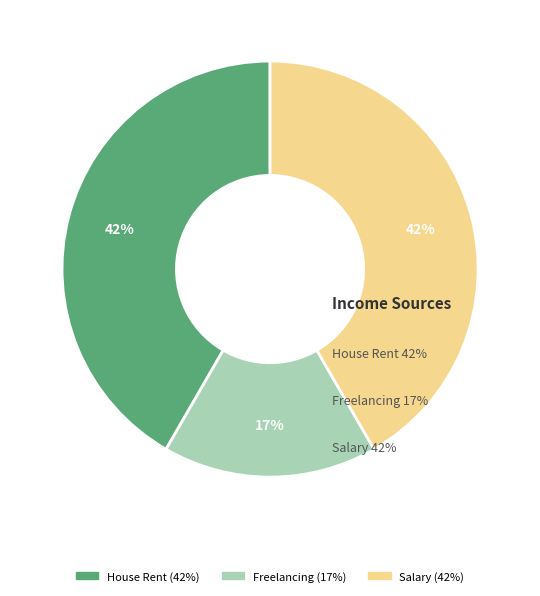

Do Salary and Freelancing together represent more than half of the pie?

Yes